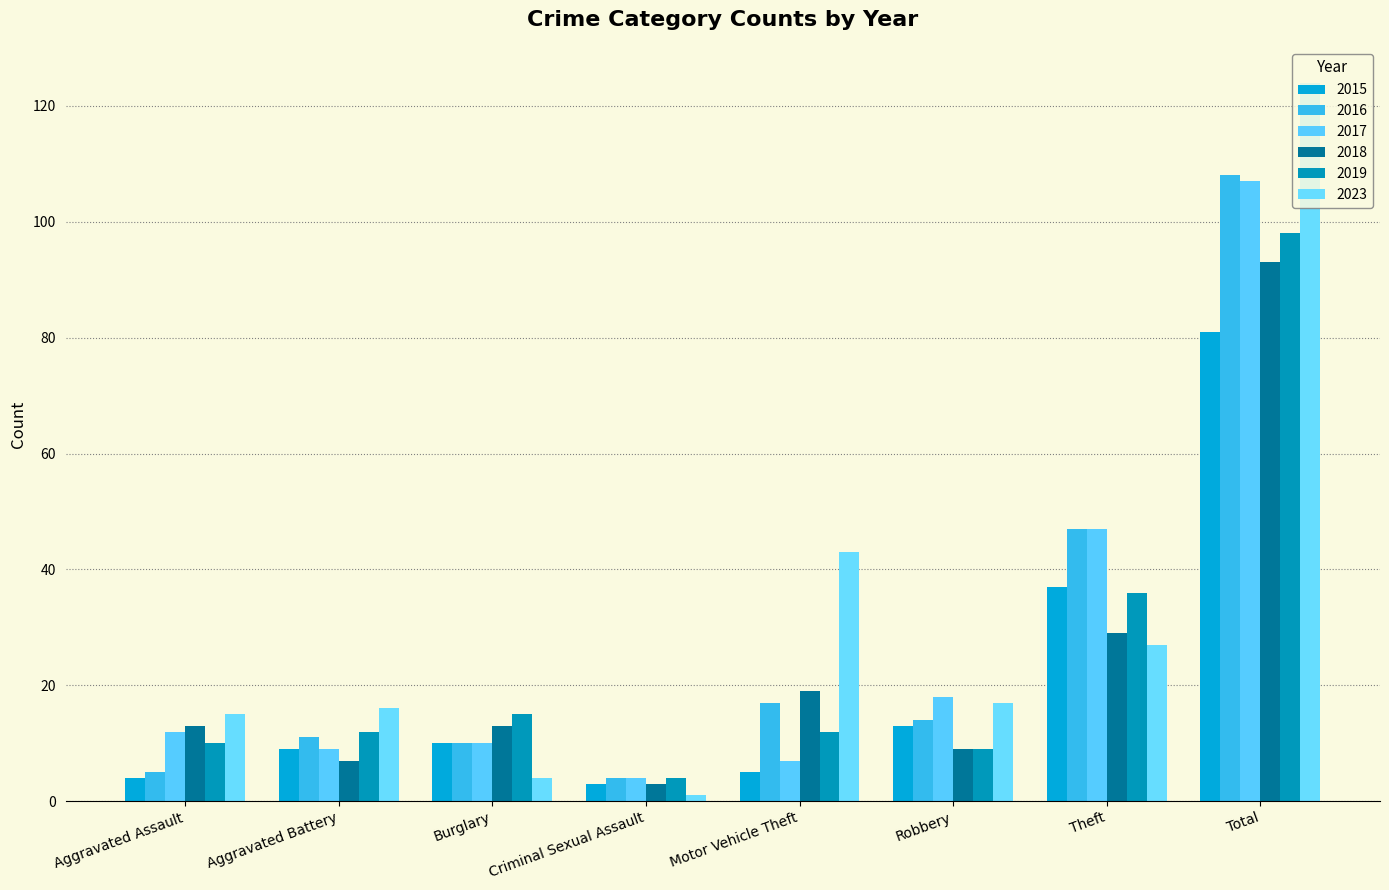

What is the value of the 2017 bar at the 7th from the left?

47